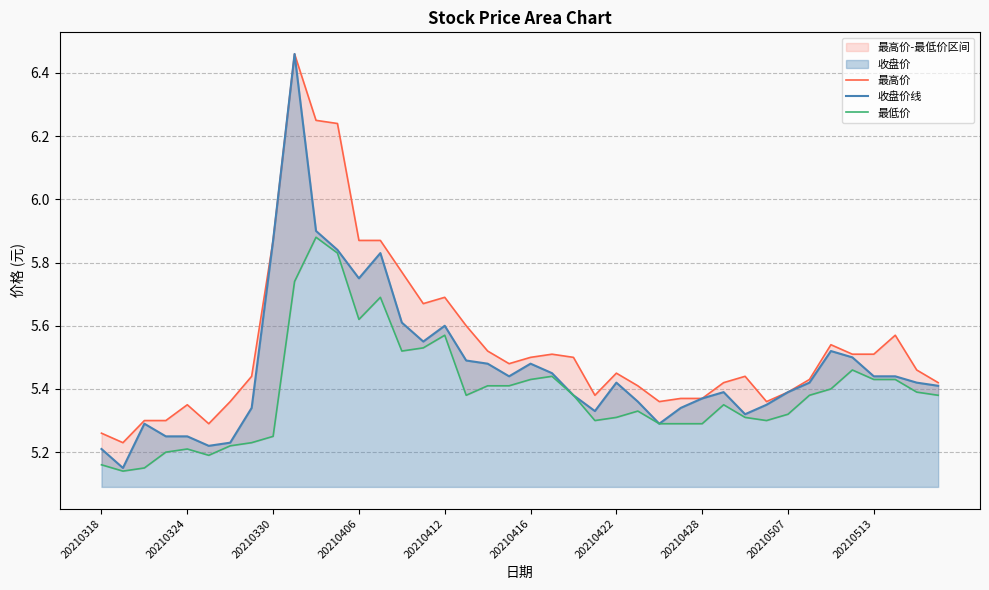

Reading left to right, what are all the values shown in this chart?

最高价: 5.3	5.2	5.3	5.3	5.3	5.3	5.4	5.4	5.9	6.5	6.2	6.2	5.9	5.9	5.8	5.7	5.7	5.6	5.5	5.5	5.5	5.5	5.5	5.4	5.5	5.4	5.4	5.4	5.4	5.4	5.4	5.4	5.4	5.4	5.5	5.5	5.5	5.6	5.5	5.4
收盘价线: 5.2	5.2	5.3	5.2	5.2	5.2	5.2	5.3	5.9	6.5	5.9	5.8	5.8	5.8	5.6	5.5	5.6	5.5	5.5	5.4	5.5	5.5	5.4	5.3	5.4	5.4	5.3	5.3	5.4	5.4	5.3	5.3	5.4	5.4	5.5	5.5	5.4	5.4	5.4	5.4
最低价: 5.2	5.1	5.2	5.2	5.2	5.2	5.2	5.2	5.2	5.7	5.9	5.8	5.6	5.7	5.5	5.5	5.6	5.4	5.4	5.4	5.4	5.4	5.4	5.3	5.3	5.3	5.3	5.3	5.3	5.3	5.3	5.3	5.3	5.4	5.4	5.5	5.4	5.4	5.4	5.4